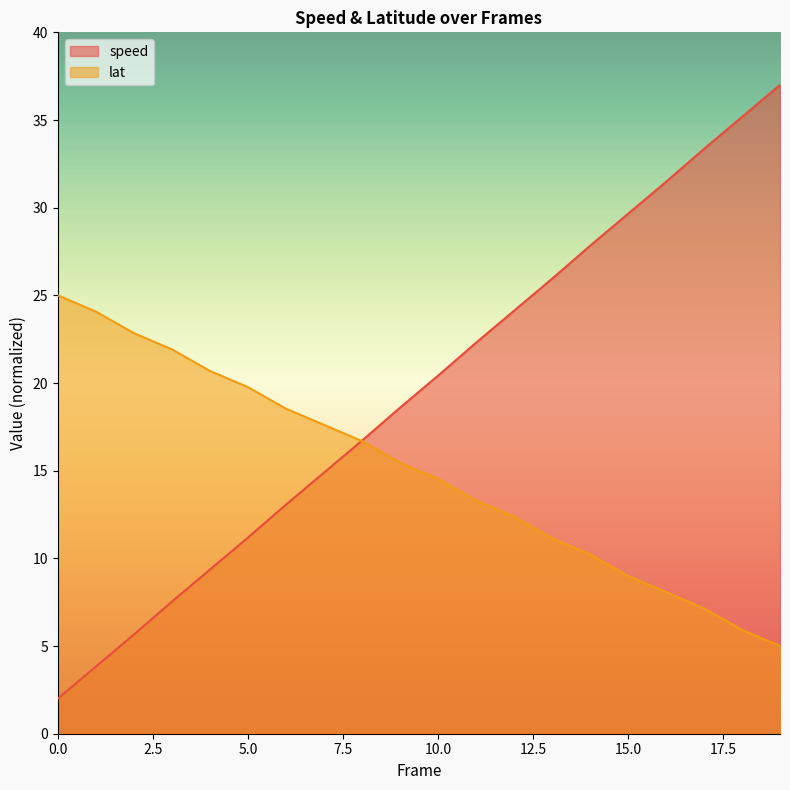

The speed series shows 9.4 at 4. True or false?

True